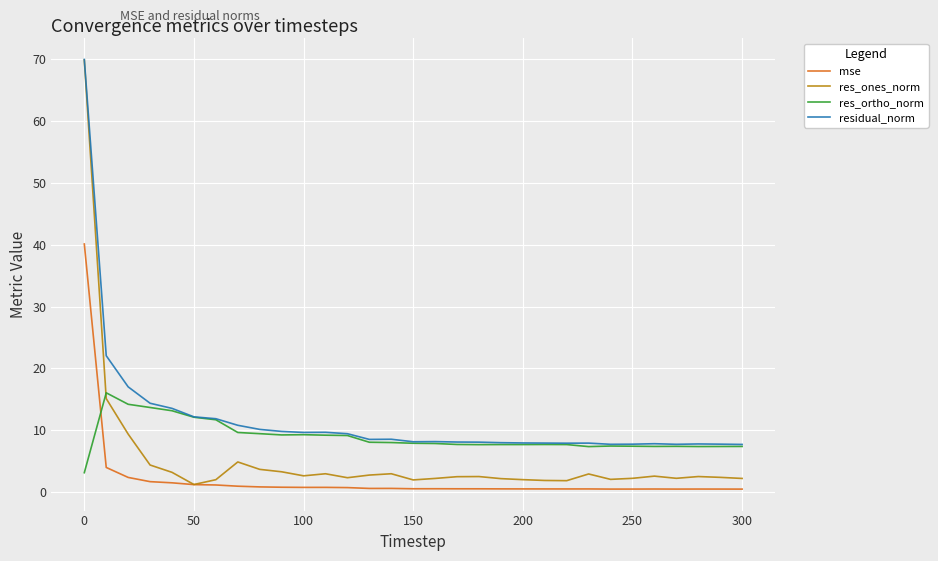

Which series has the widest spread of values?

res_ones_norm